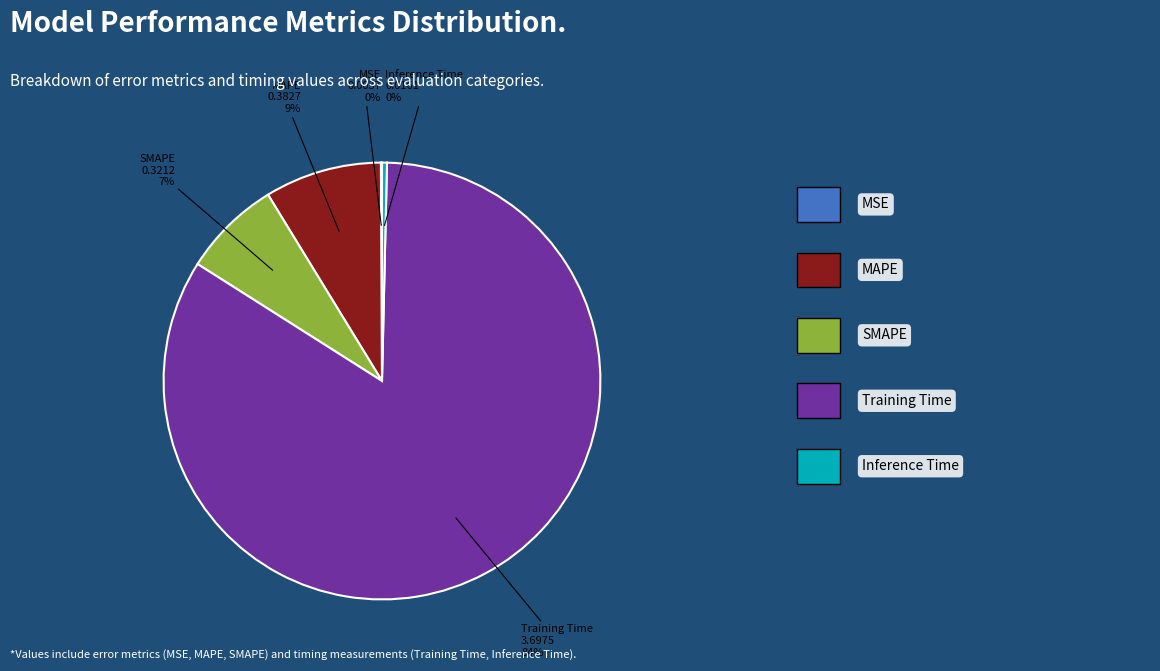

Is there a majority slice in this chart?

Yes